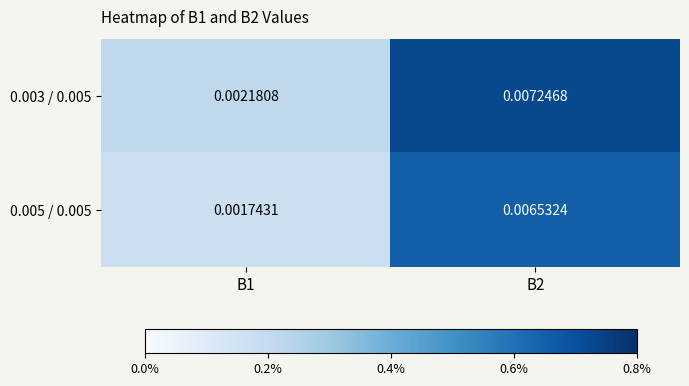

Which series has the largest total across all categories?

0.003 / 0.005